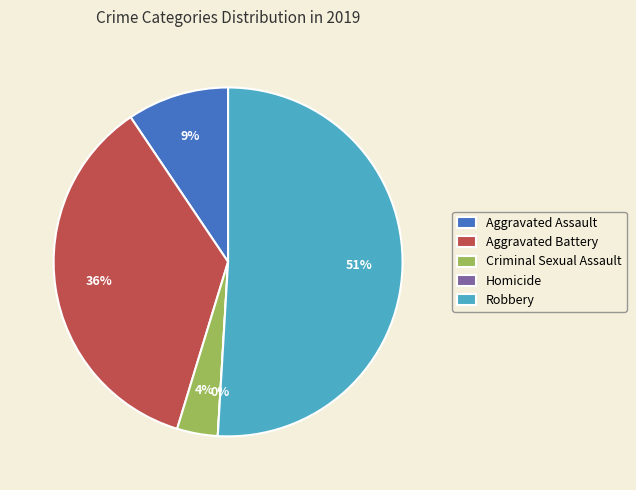

To the nearest percent, what percentage of the pie is Aggravated Battery?

36%